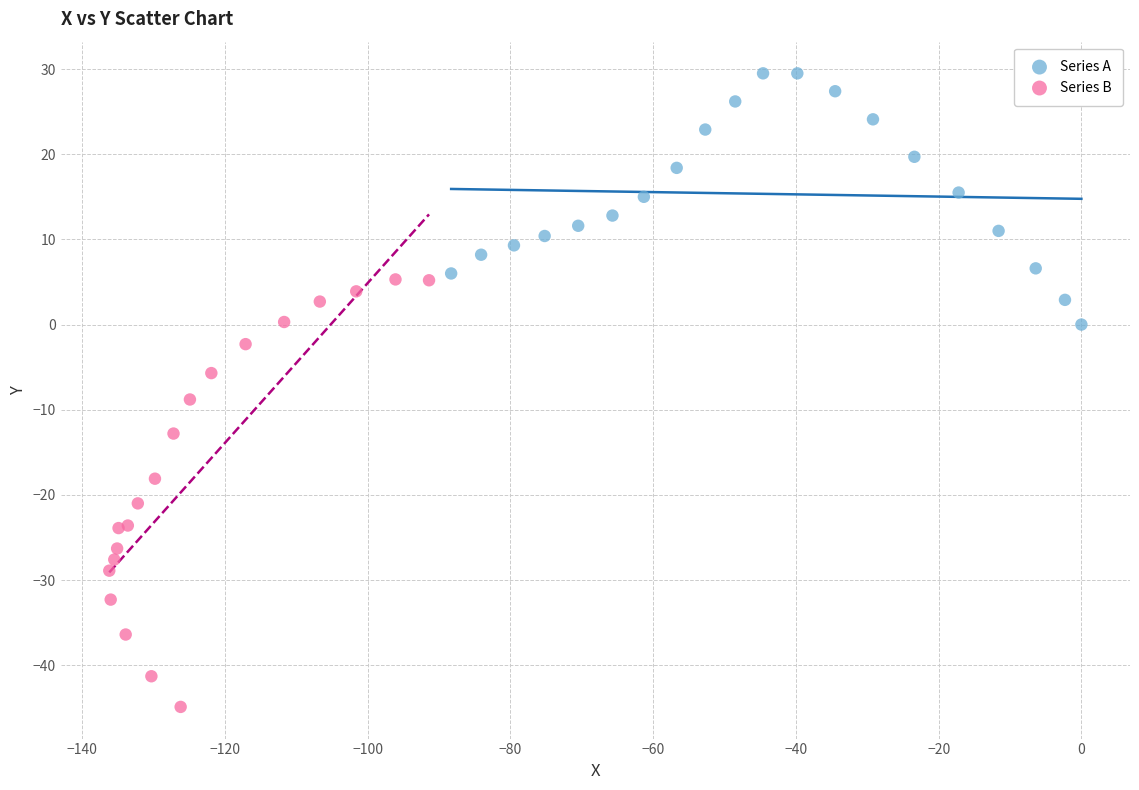

Which series contains the lowest Y value?

Series B